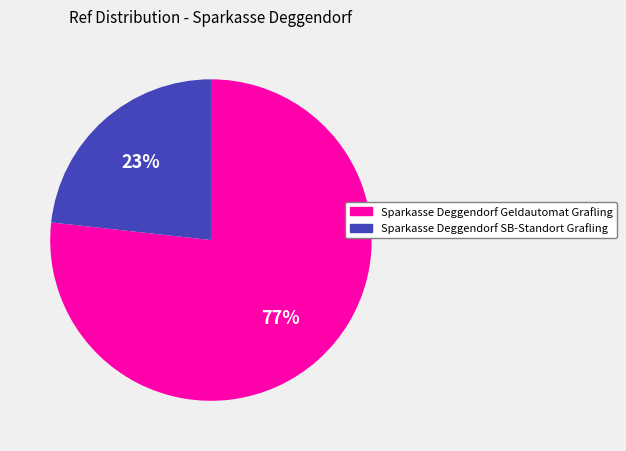

Is the sum of Sparkasse Deggendorf SB-Standort Grafling and Sparkasse Deggendorf Geldautomat Grafling greater than half?

Yes